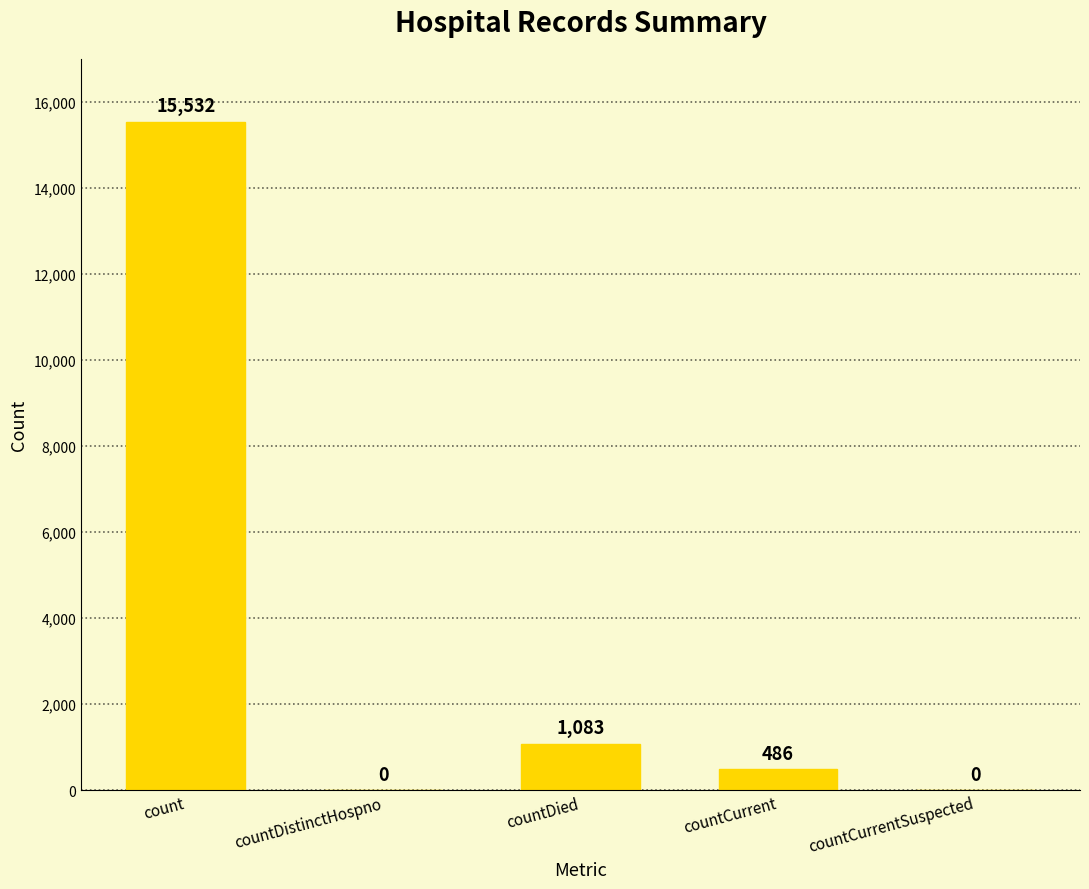

What value does the data have at countCurrent, to the nearest 100?

500